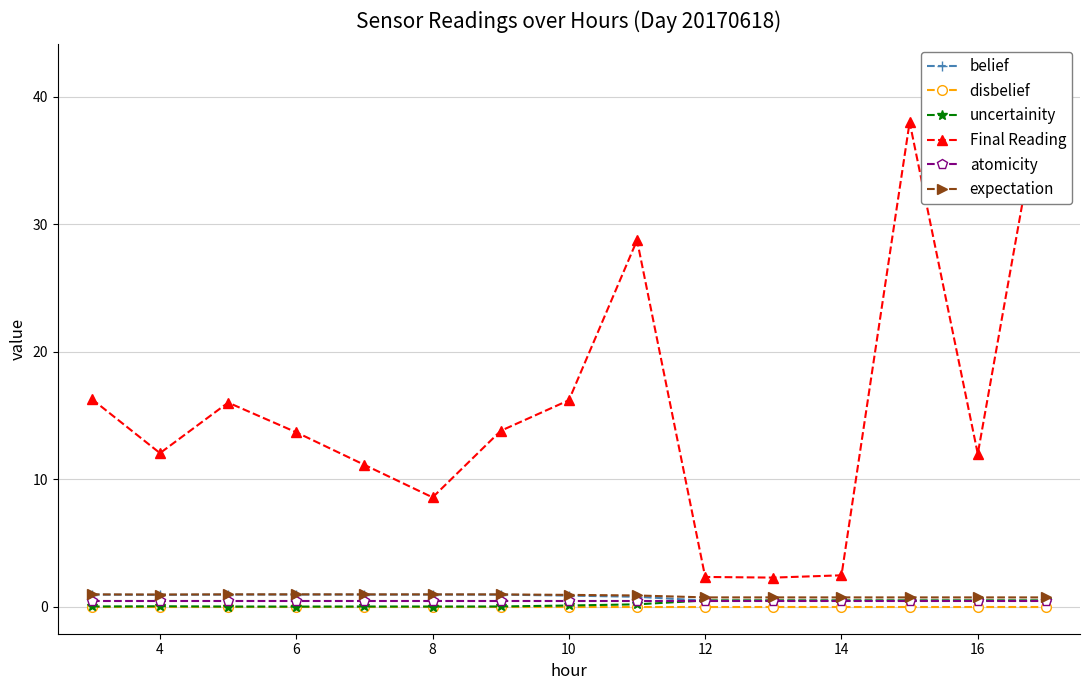

The disbelief series shows 0.0 at 12. True or false?

True